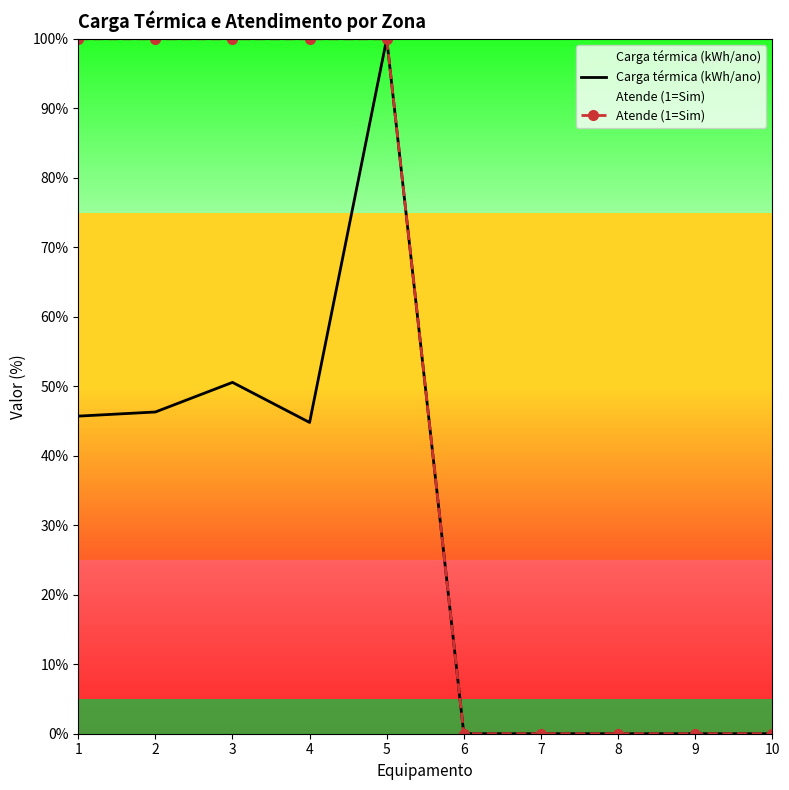

What are all the series names shown in the legend?

Carga térmica (kWh/ano), Atende (1=Sim)